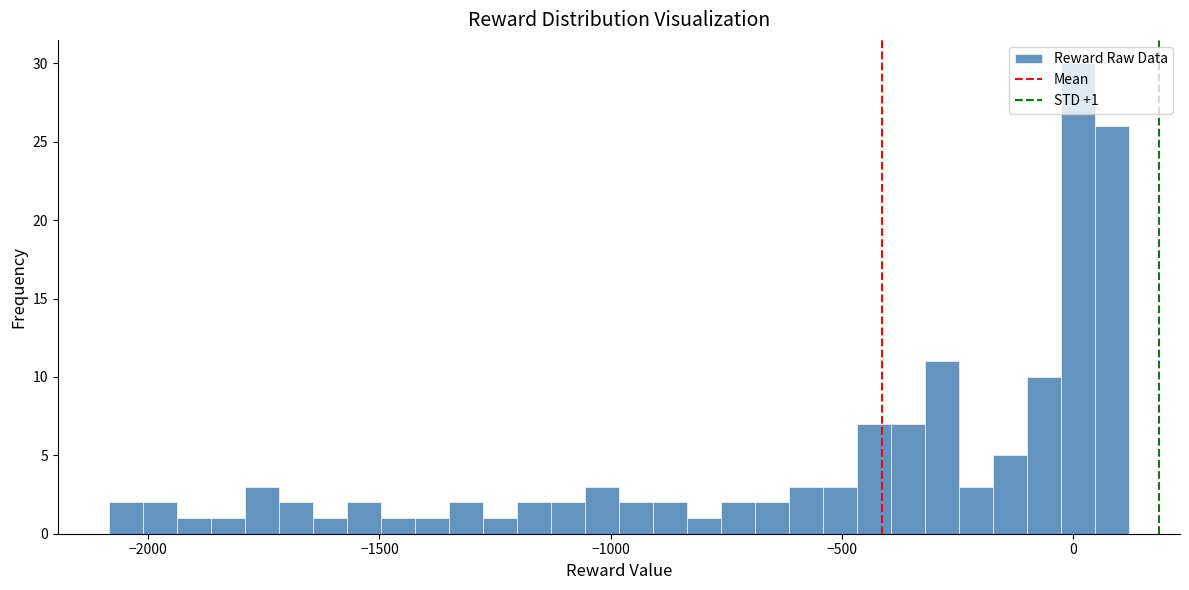

Around what value on the x-axis is the tallest bar? Give the approximate position of its centre, as read against the axis.

0